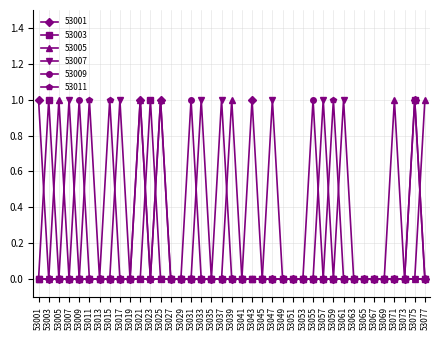

True or false: 53005 has more than 0 interior local peaks.

True